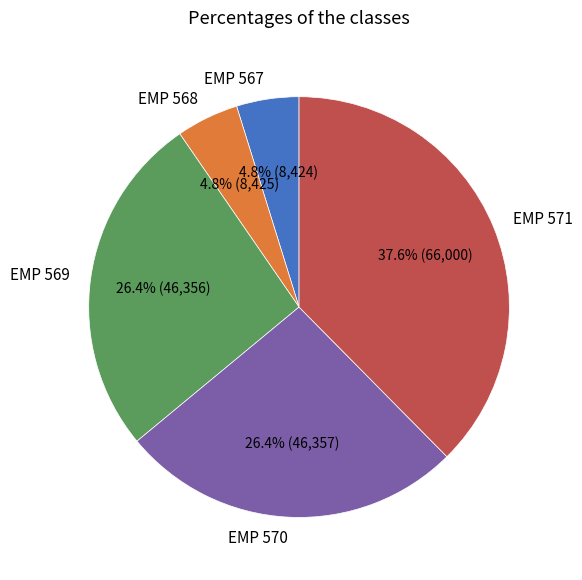

Approximately how many times larger is the value at EMP 570 compared to EMP 571?

0.7